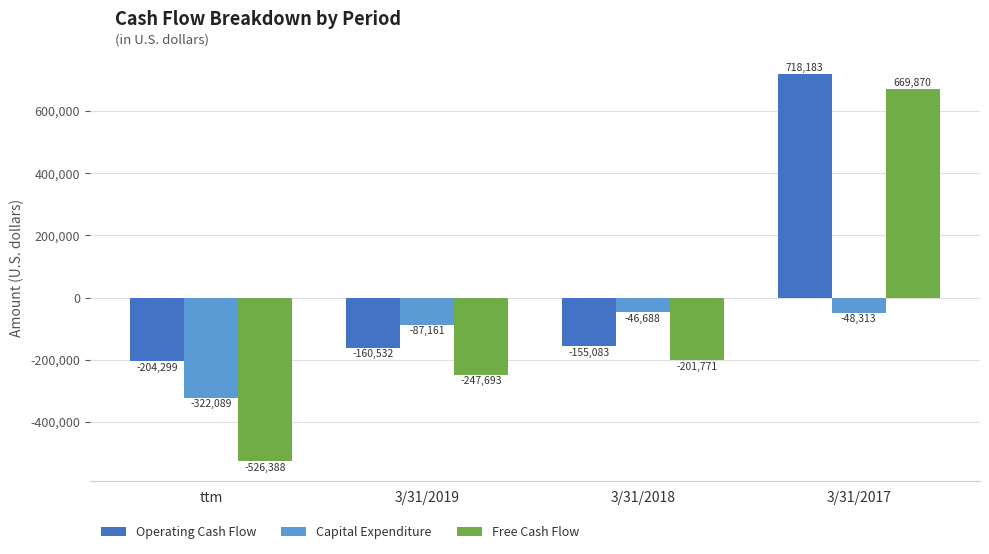

List the labels in order of Capital Expenditure value, largest first.

3/31/2018, 3/31/2017, 3/31/2019, ttm